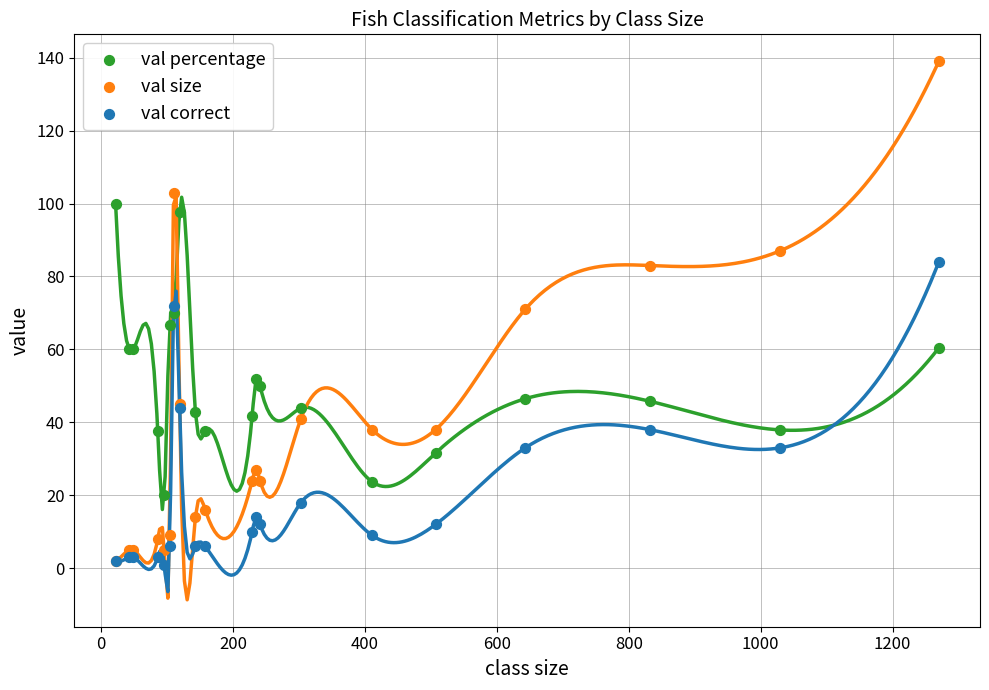

Which series has the largest Y range (max minus min)?

val size